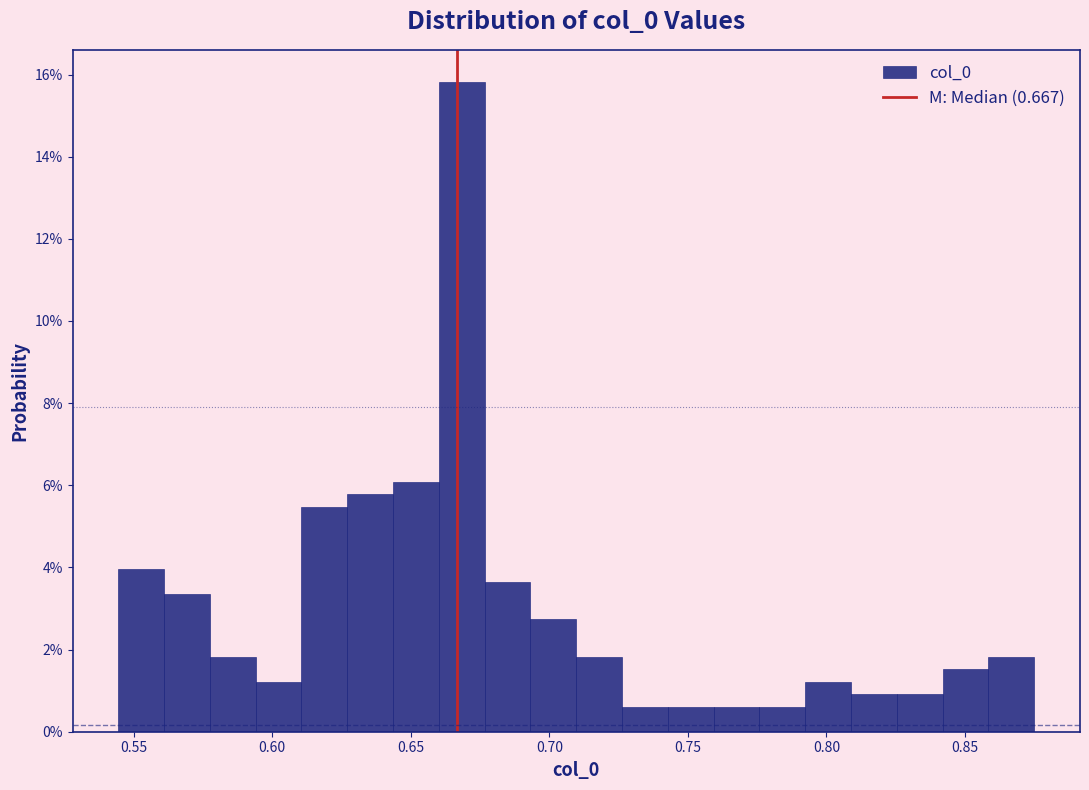

Around what value on the x-axis is the tallest bar? Give the approximate position of its centre, as read against the axis.

0.670